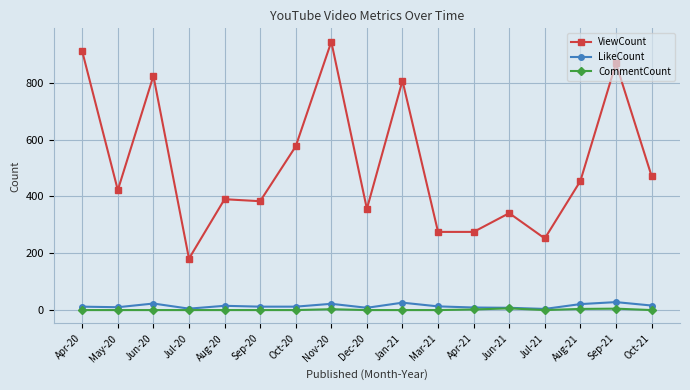

Is the value of ViewCount at Sep-21 greater than the value of CommentCount at Sep-21?

Yes